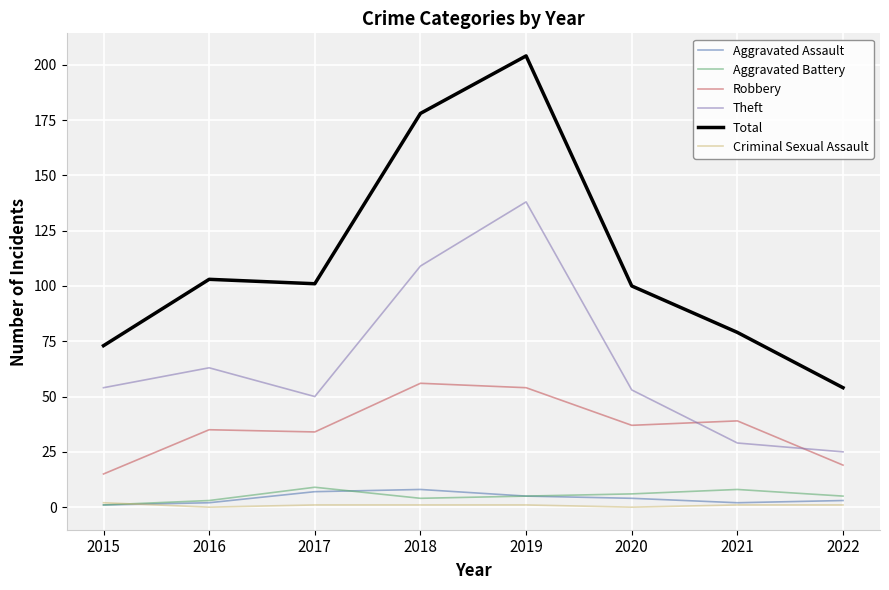

How many categories are shown in the chart?

8